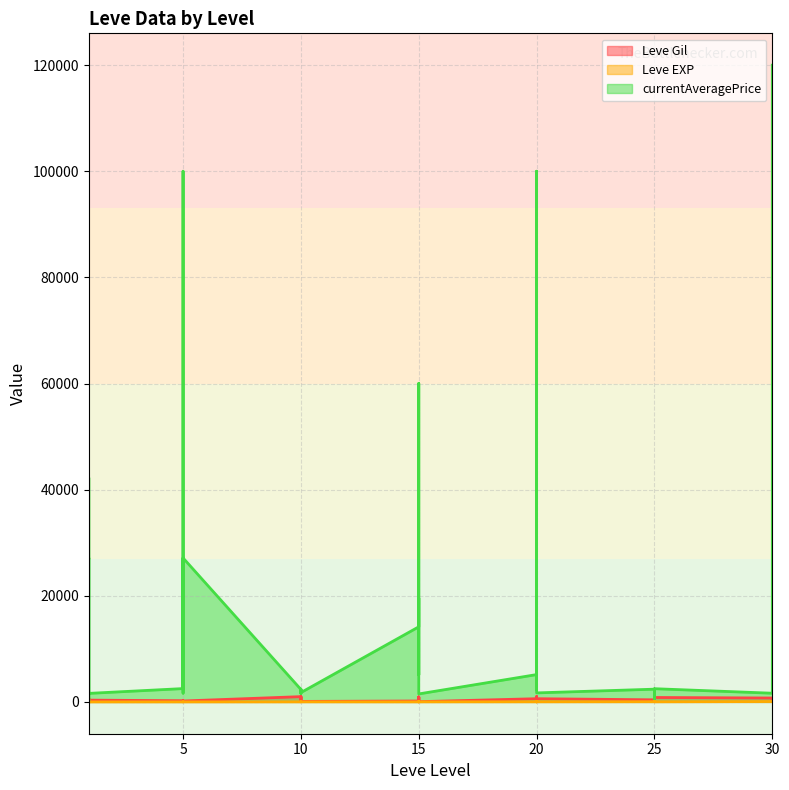

The currentAveragePrice series shows 997 at 30. True or false?

False